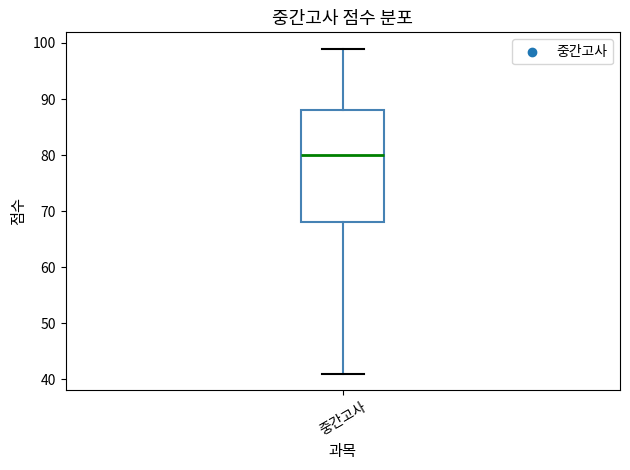

Where is the lower edge of the box for 중간고사 on the y-axis? The values are not printed on the chart, so give them approximately, as read against the axis.

68